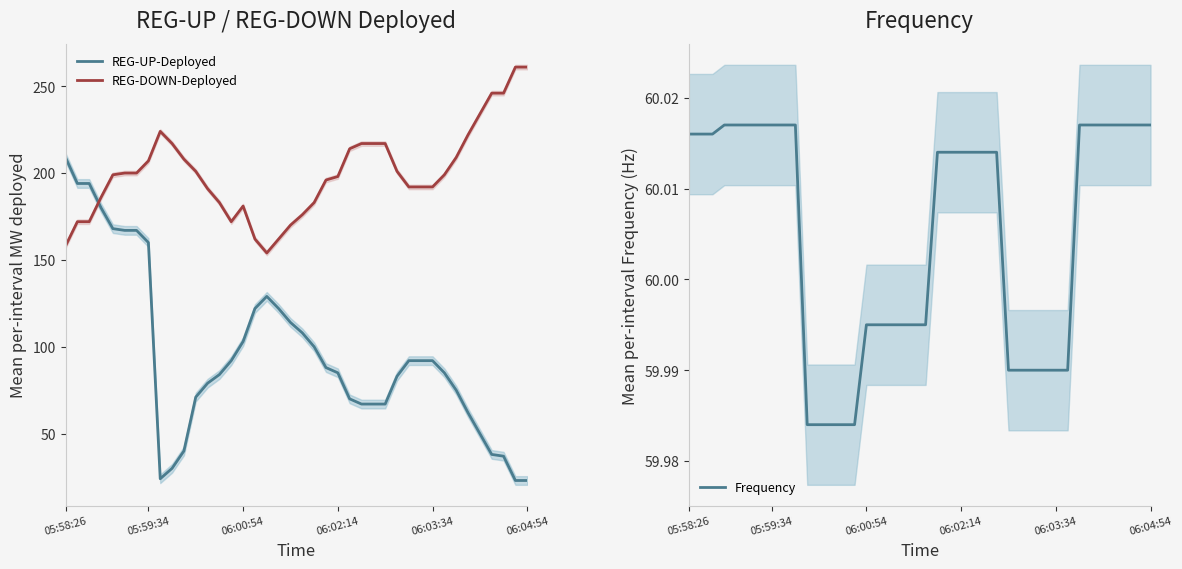

What is the minimum value for REG-DOWN-Deployed?

154